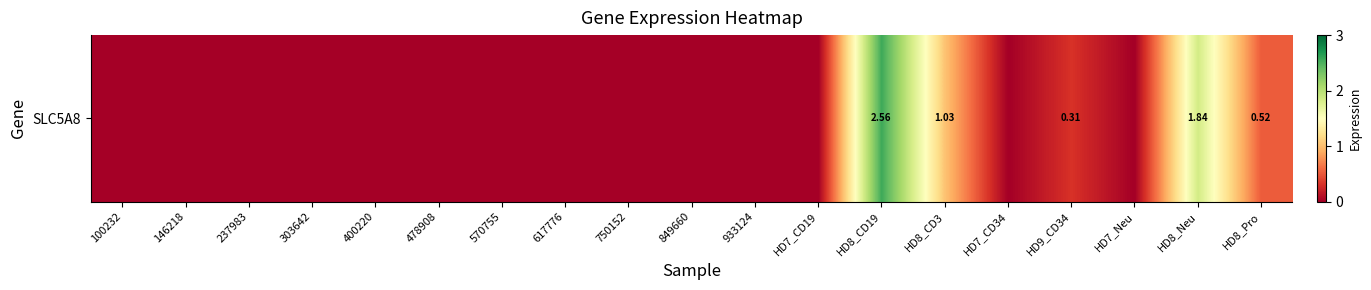

Rank the categories by value from lowest to highest.

100232, 146218, 237983, 303642, 400220, 478908, 570755, 617776, 750152, 849660, 933124, HD7_CD19, HD7_CD34, HD7_Neu, HD9_CD34, HD8_Pro, HD8_CD3, HD8_Neu, HD8_CD19